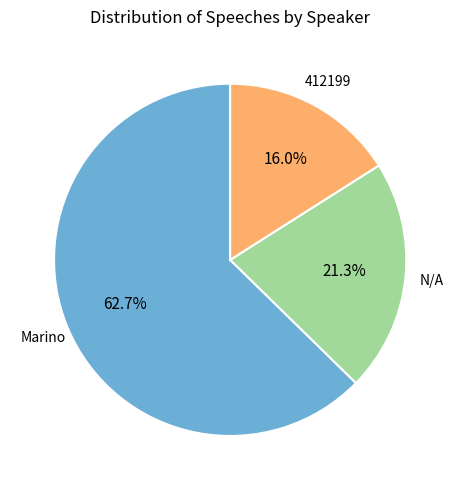

Is there a majority slice in this chart?

Yes